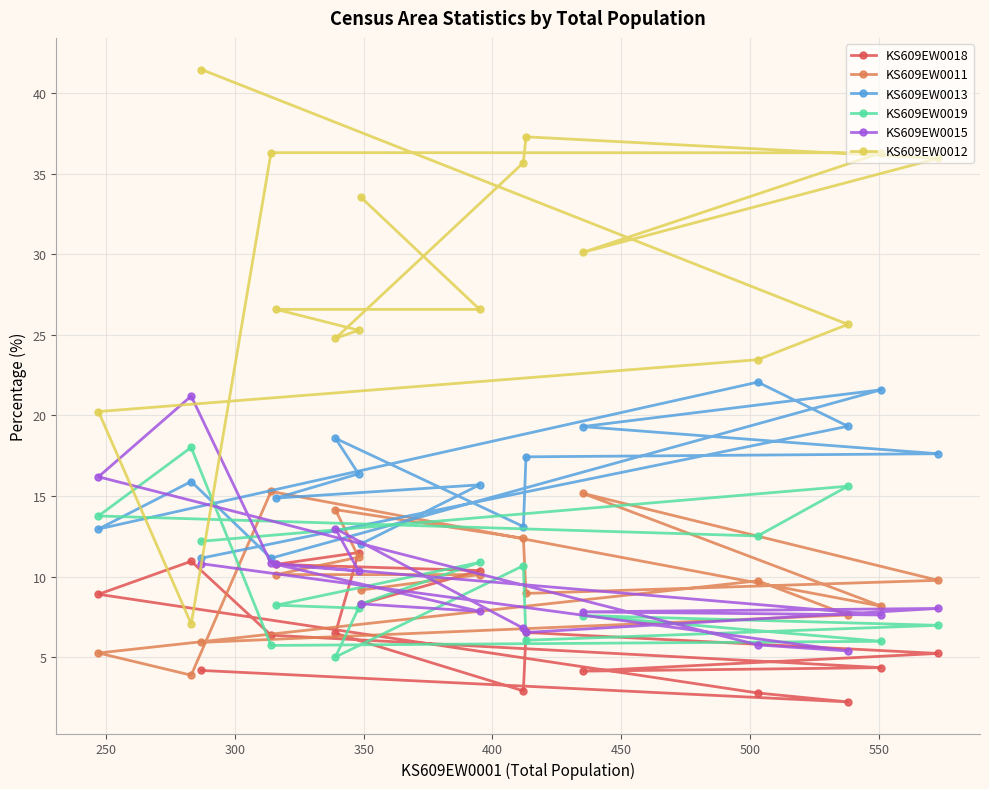

How many data points in KS609EW0012 are less than 30?

8